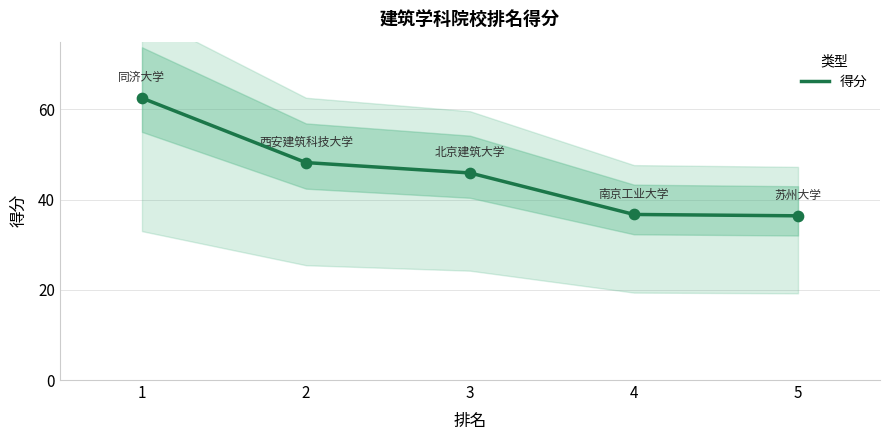

Between 3 and 2, which is larger?

2